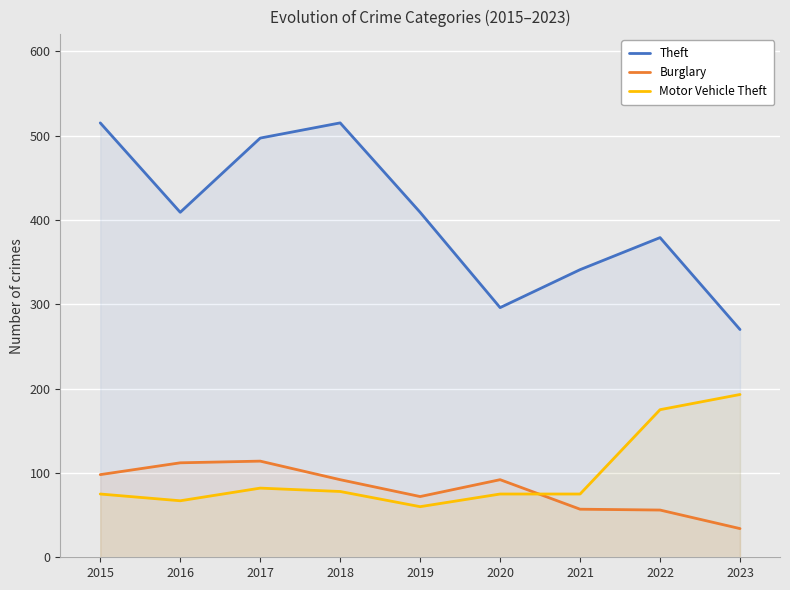

What is the maximum value for Motor Vehicle Theft?

193